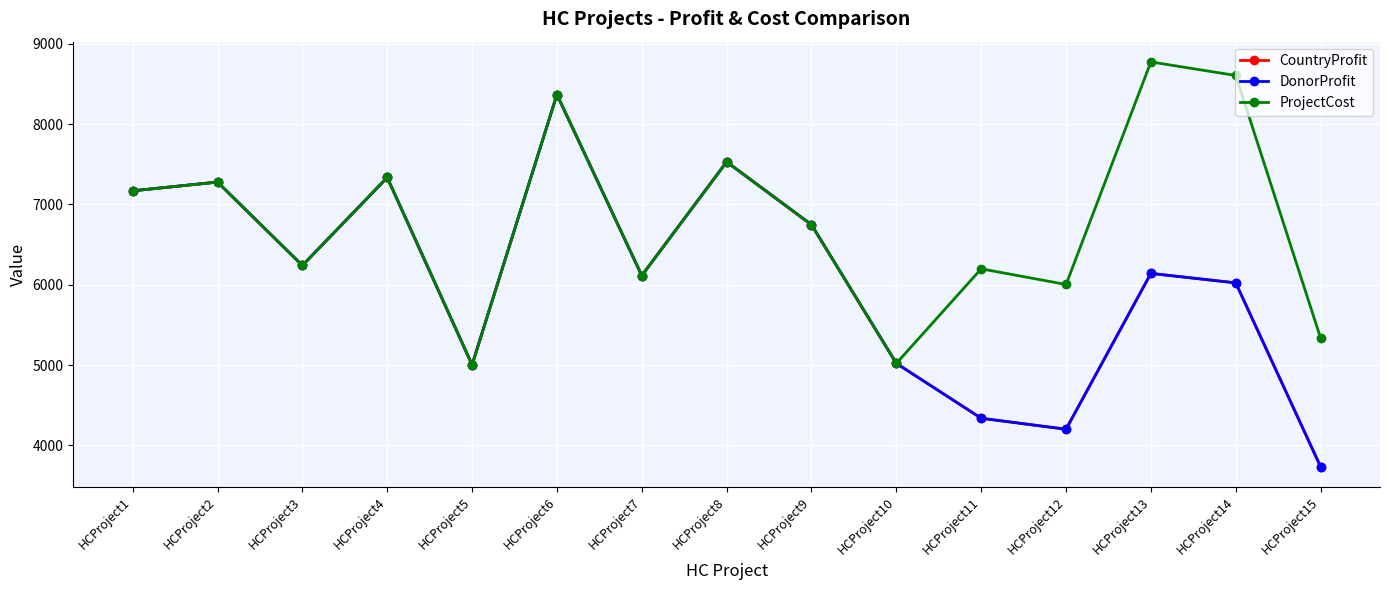

How many values in the ProjectCost series are below 6748?

7